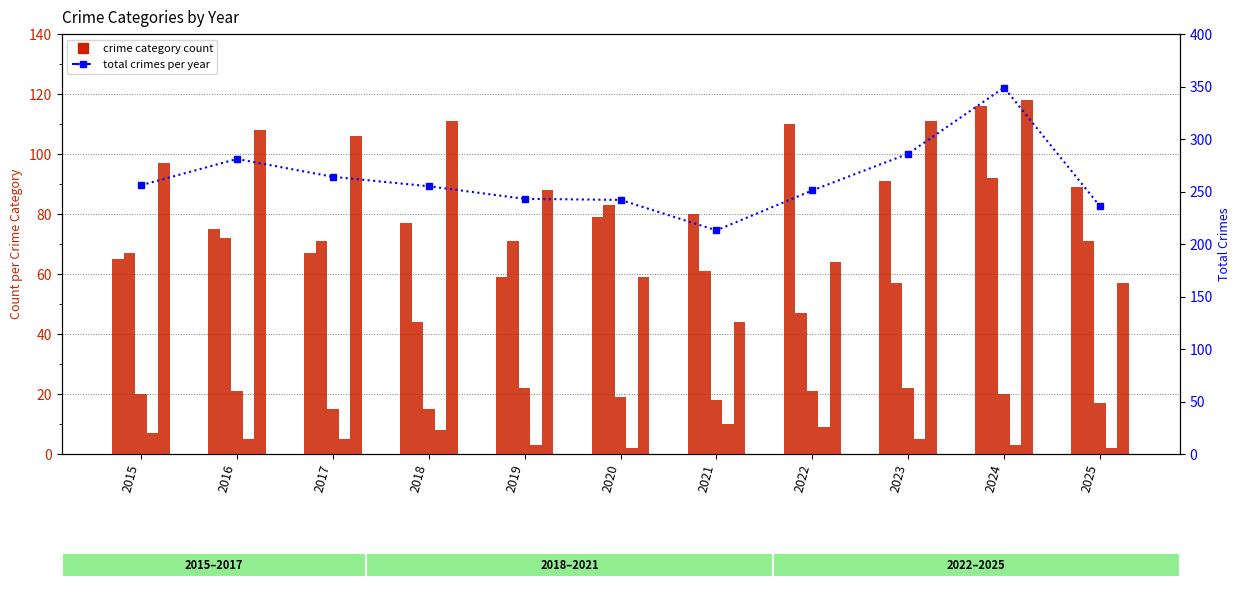

Does the chart contain stacked bars?

No